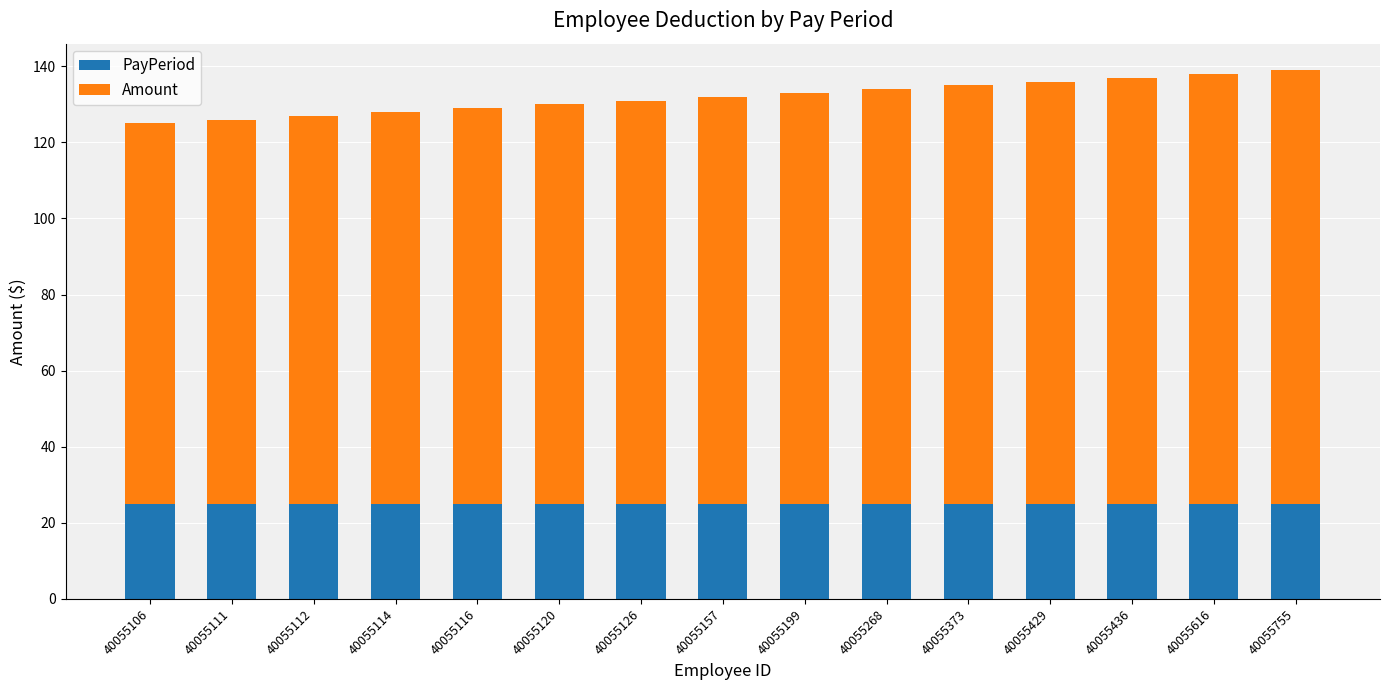

How many categories are shown in the chart?

15